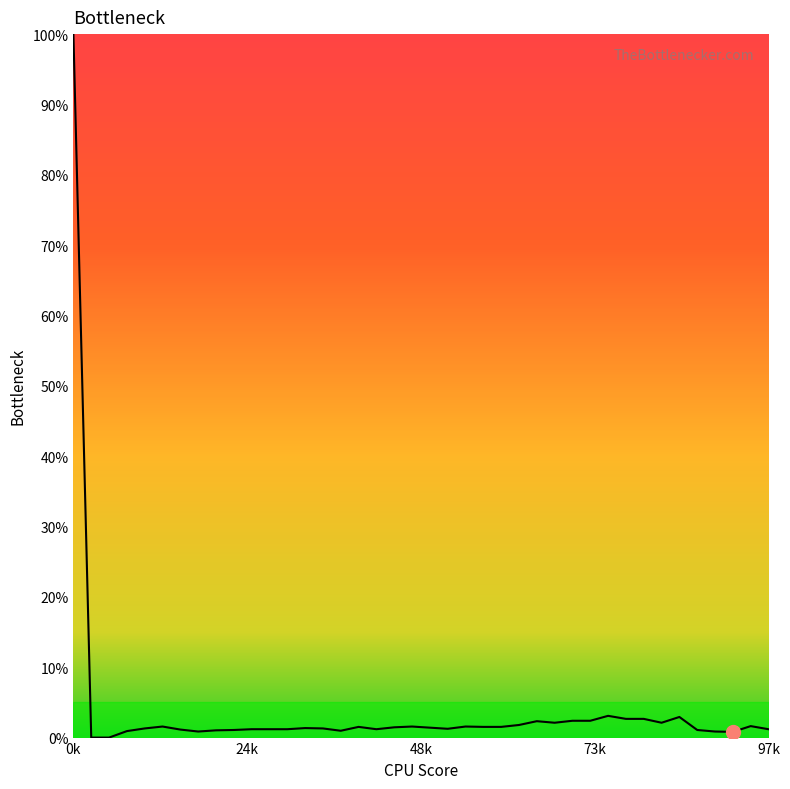

What is the maximum value shown in the chart?

100.0